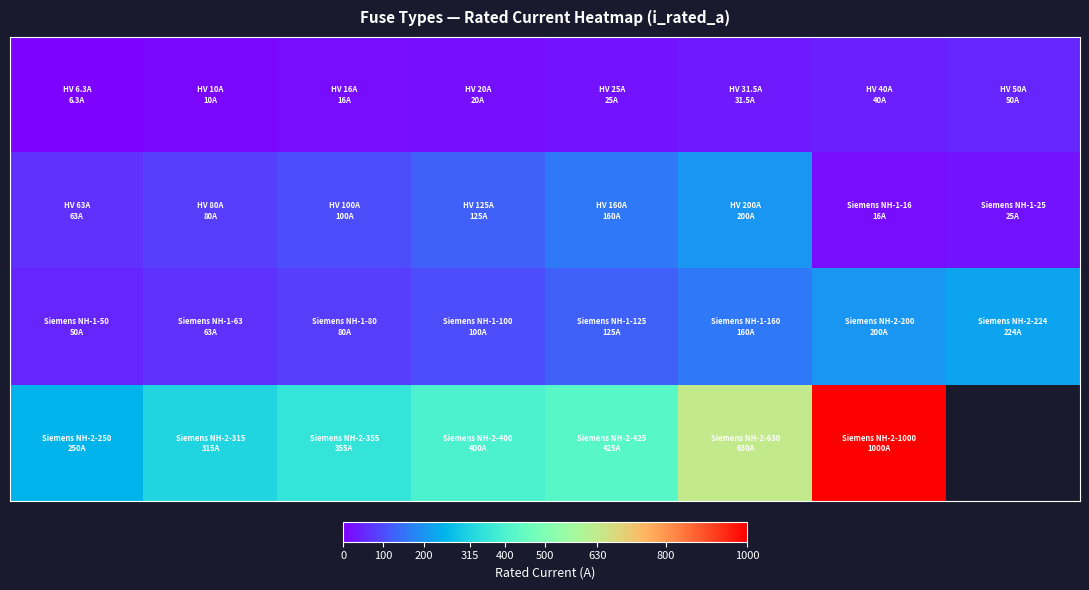

How many series are shown in this chart?

4